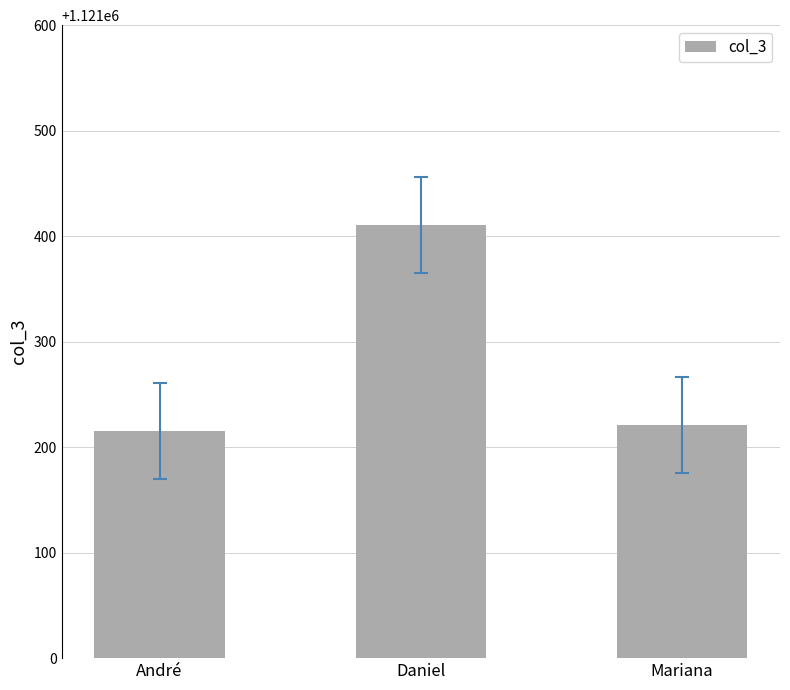

What is the change in value from Daniel to Mariana?

-190